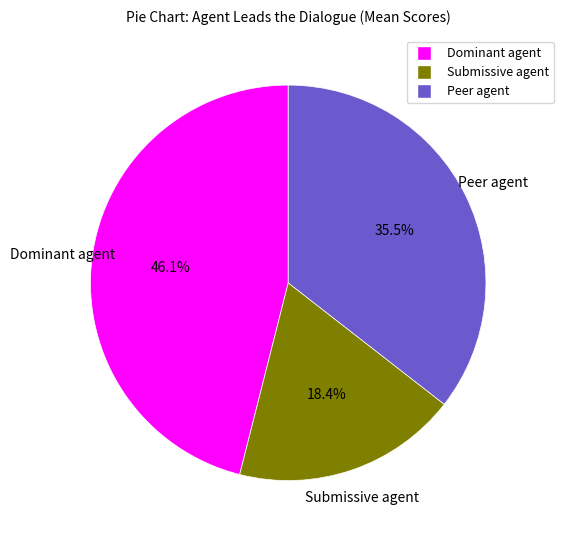

Is there a majority slice in this chart?

No